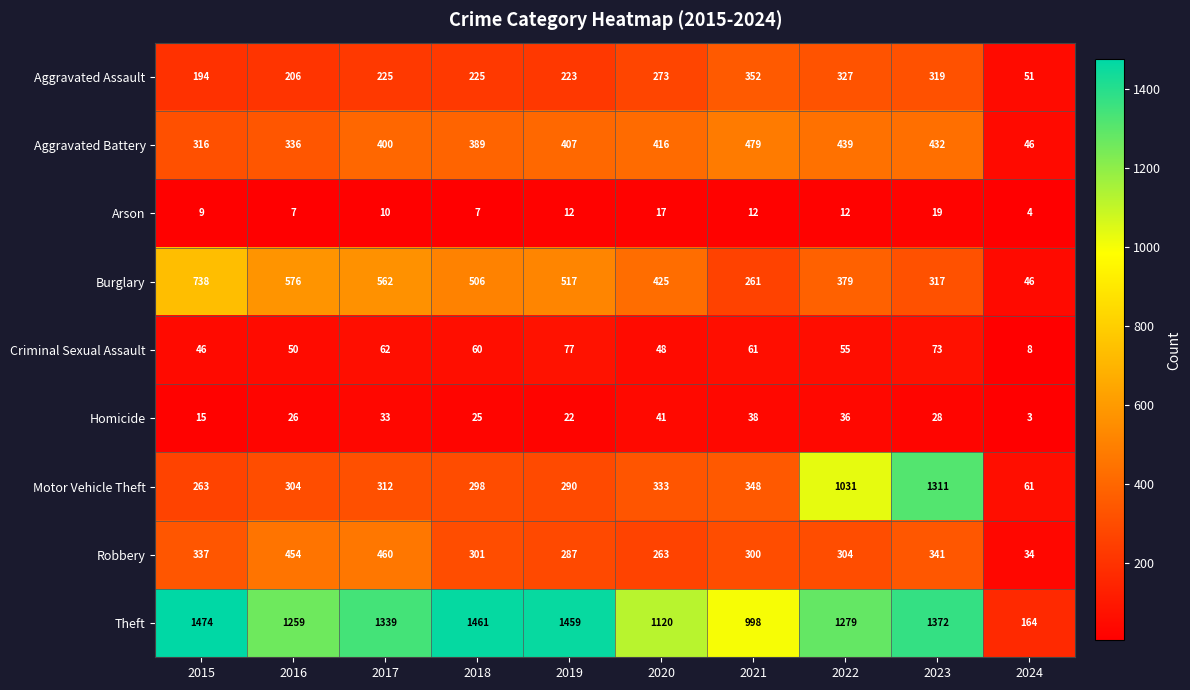

What is the difference between the Motor Vehicle Theft values at 2022 and 2015?

768